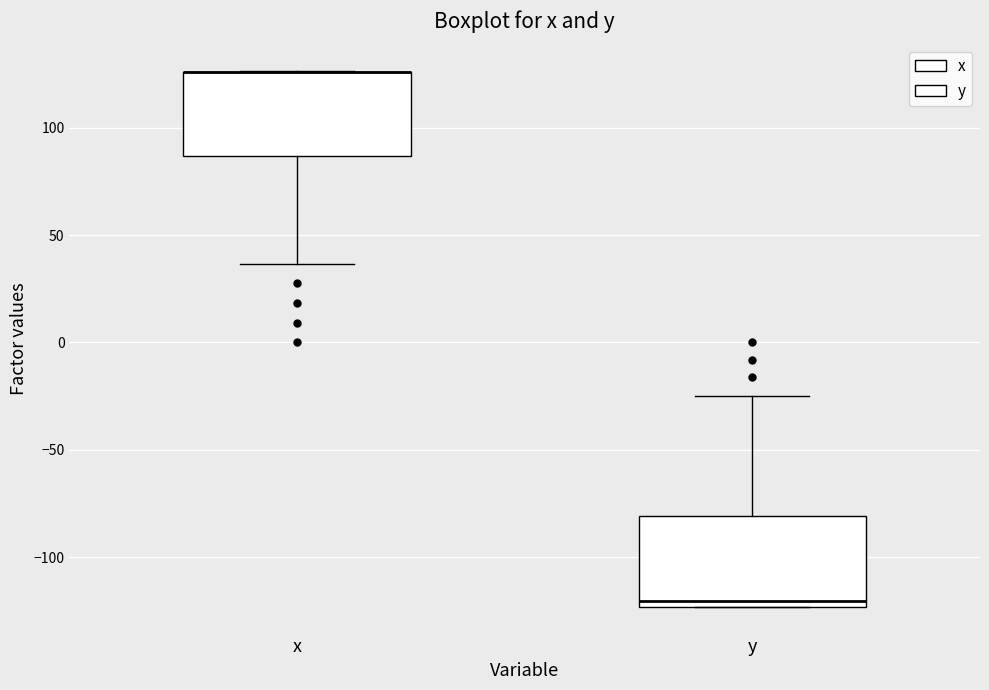

Where is the upper edge of the box for y on the y-axis? The values are not printed on the chart, so give them approximately, as read against the axis.

-80